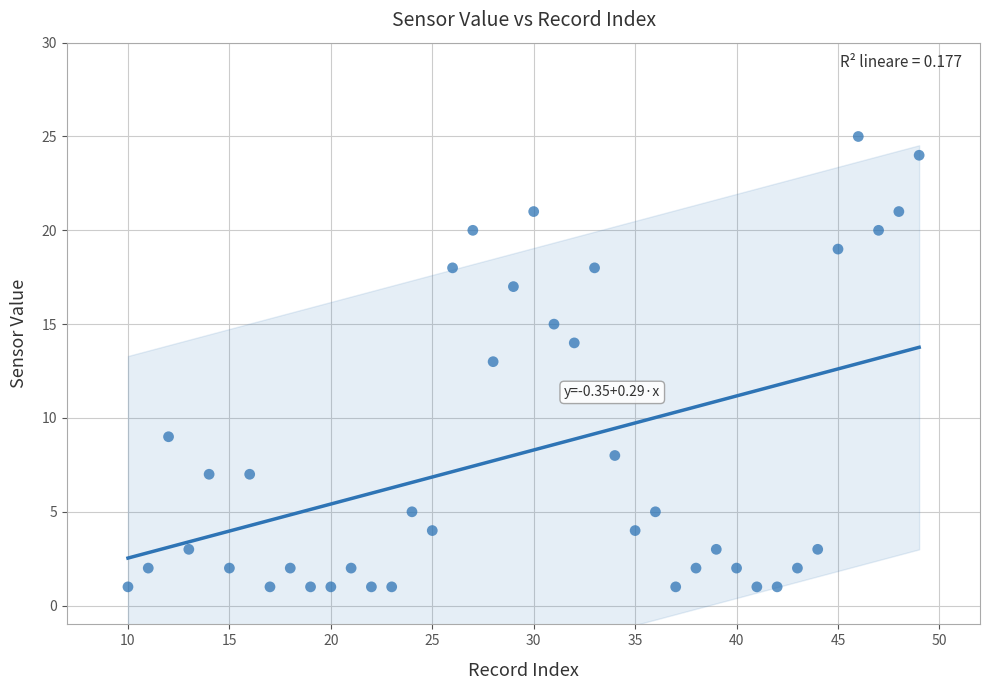

What is the range of Y values (max minus min)?

24